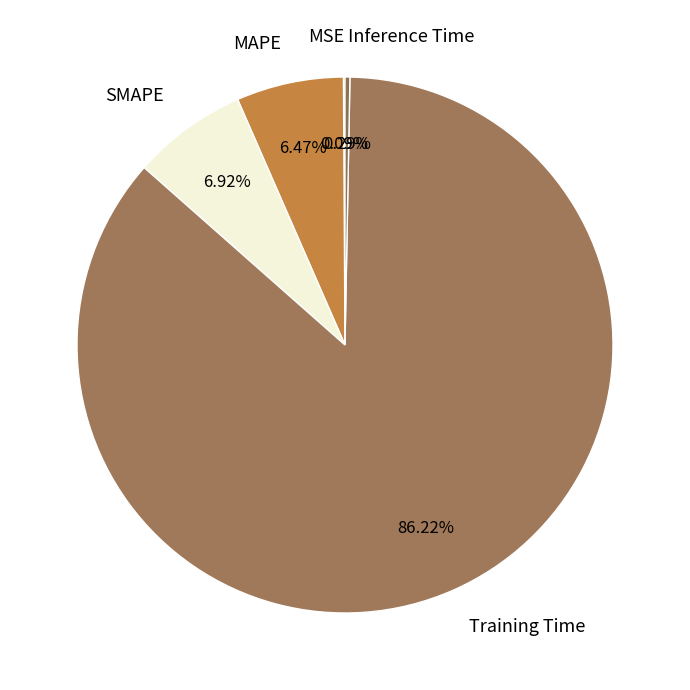

How much of the chart is everything except SMAPE?

93.1%